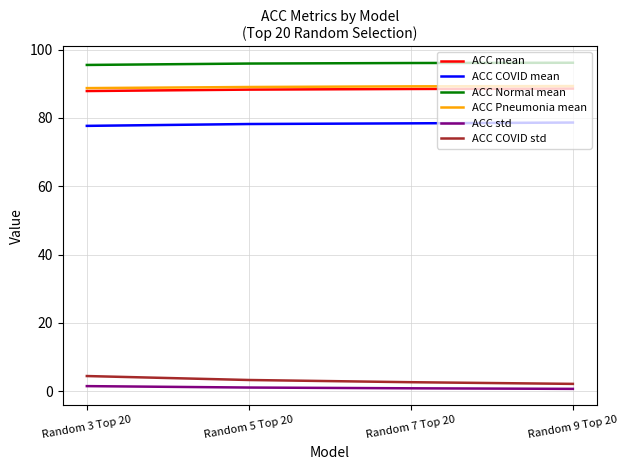

Is it true that ACC Normal mean equals 24.0 at Random 7 Top 20?

False